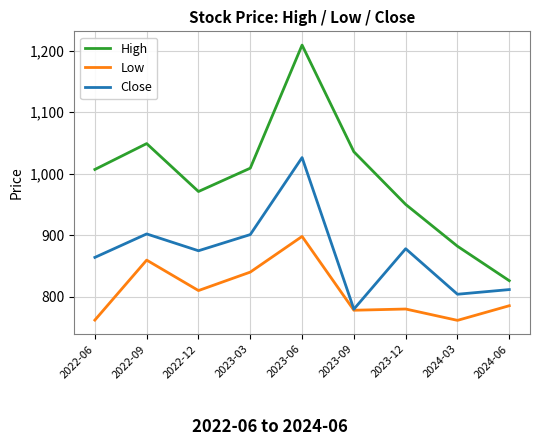

The High series shows 971.0 at 2022-12. True or false?

True